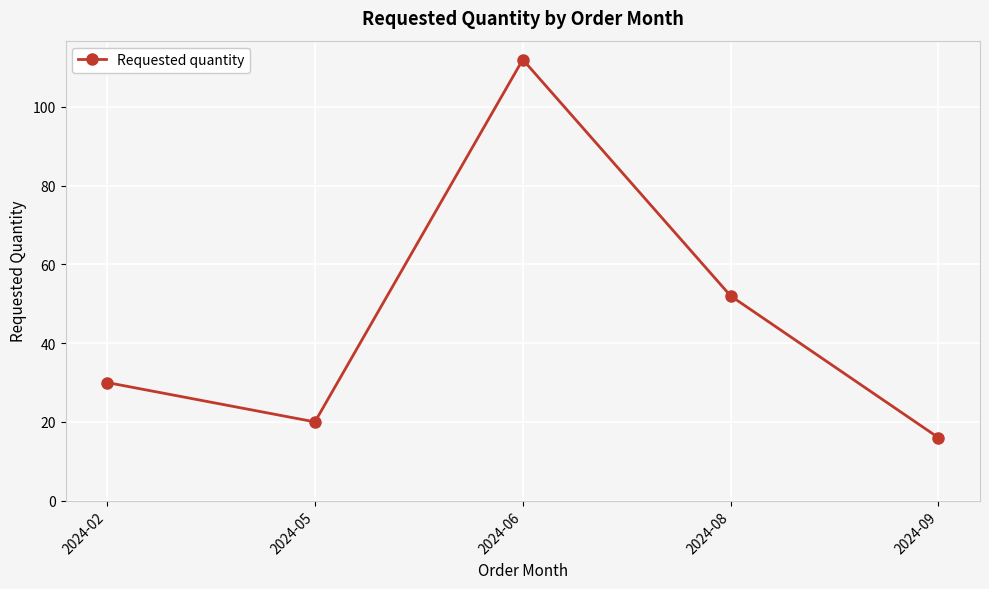

List the labels in order of value, smallest first.

2024-09, 2024-05, 2024-02, 2024-08, 2024-06